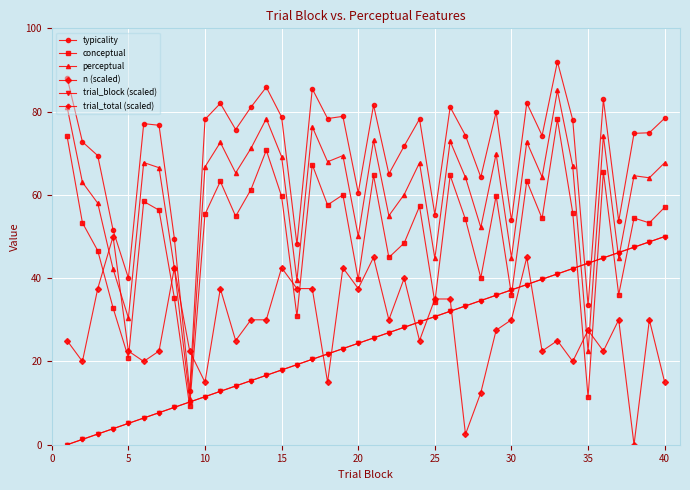

Does the chart have visible grid lines?

Yes